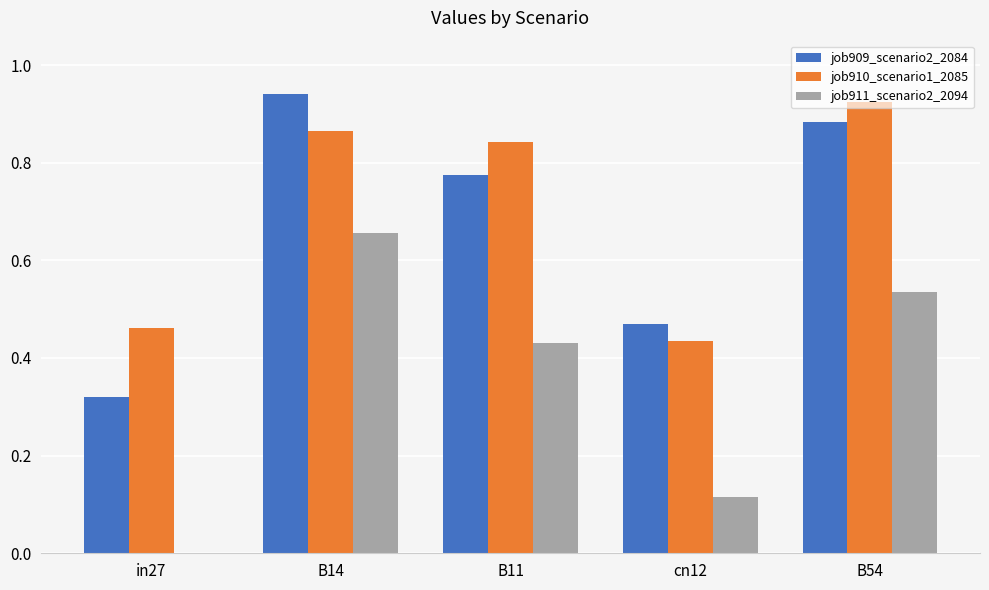

Are the bars grouped side by side (vs. stacked)?

Yes